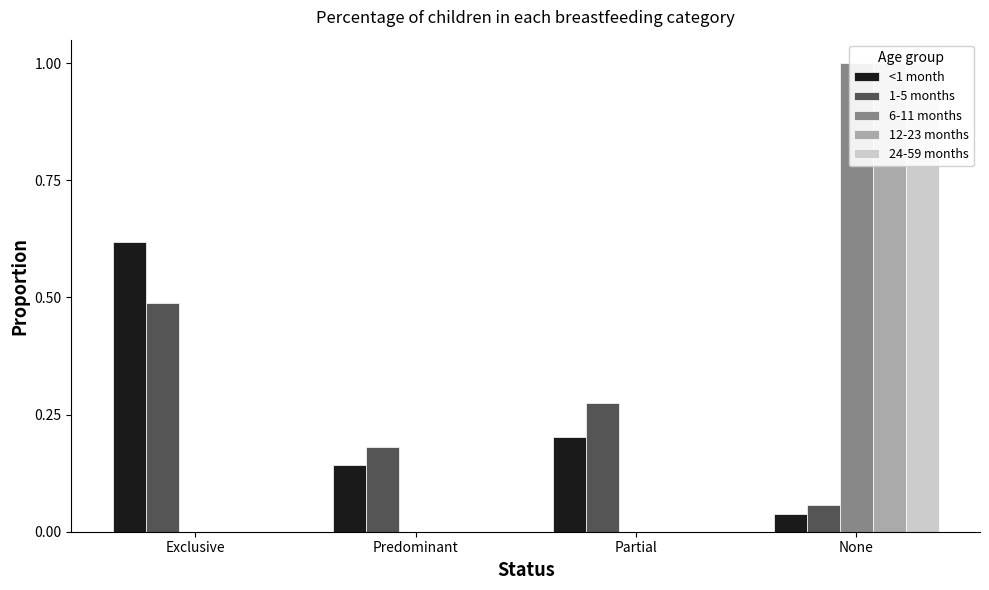

Reading left to right, what are all the values shown in this chart?

<1 month: Exclusive=0.6	Predominant=0.1	Partial=0.2	None=0.0
1-5 months: Exclusive=0.5	Predominant=0.2	Partial=0.3	None=0.1
6-11 months: Exclusive=0.0	Predominant=0.0	Partial=0.0	None=1.0
12-23 months: Exclusive=0.0	Predominant=0.0	Partial=0.0	None=1.0
24-59 months: Exclusive=0.0	Predominant=0.0	Partial=0.0	None=1.0